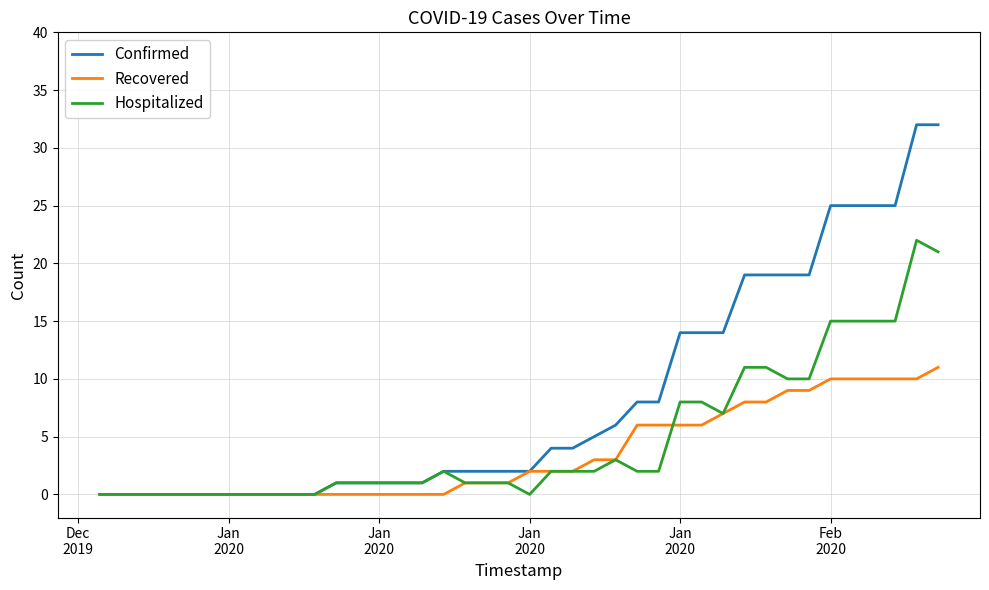

Which series has the largest total across all categories?

Confirmed